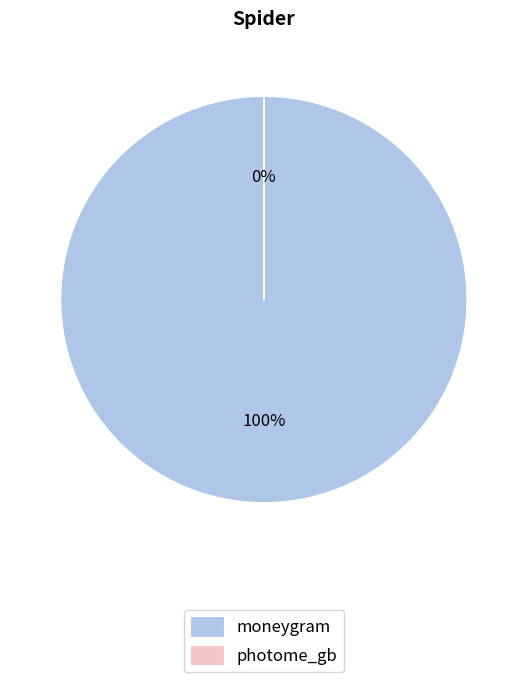

To the nearest percent, what portion does moneygram represent?

100%